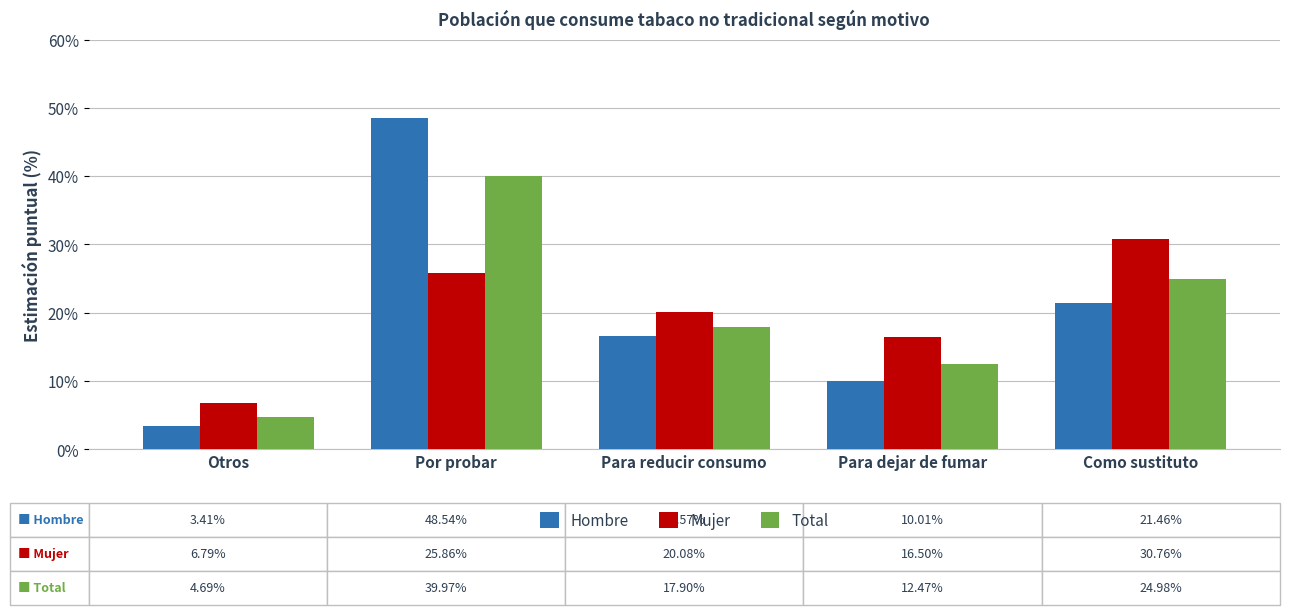

Rank the series by their maximum value, from lowest to highest.

Mujer, Total, Hombre